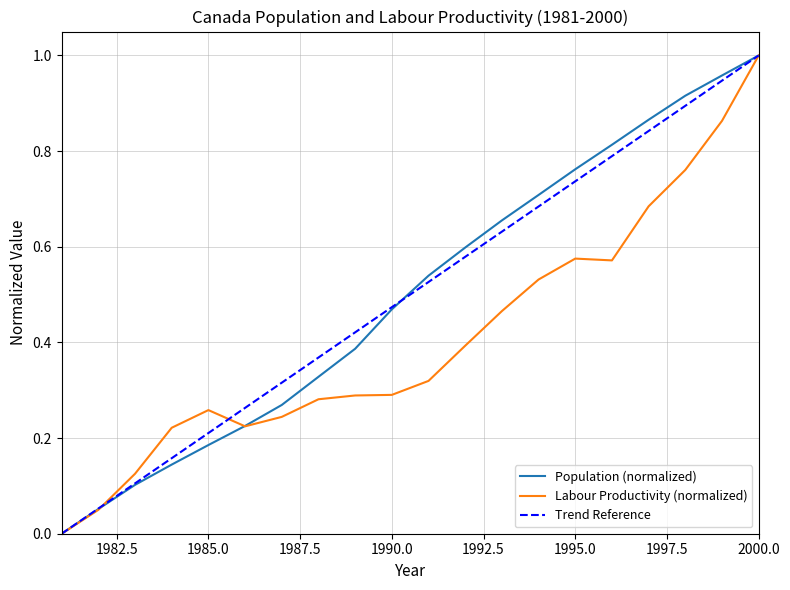

Where is the first local minimum for Labour Productivity?

1986